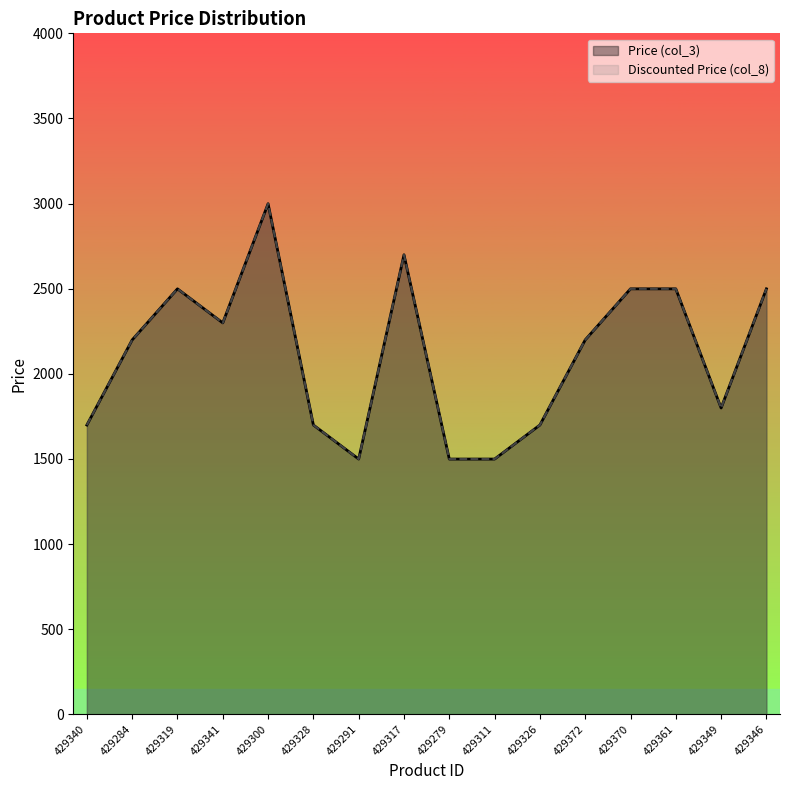

The value of Discounted Price (col_8) at 429311 is 2493. True or false?

False